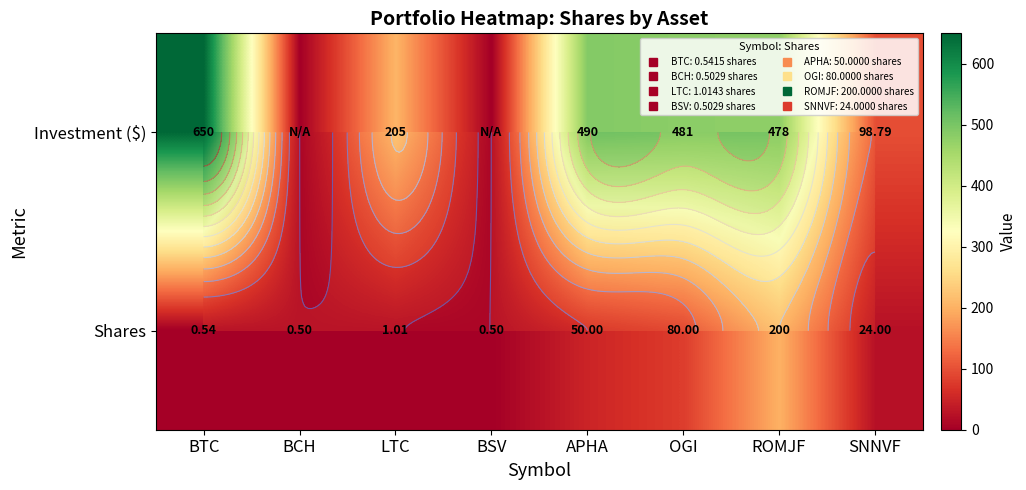

List the series in order of their overall mean, lowest first.

Shares, Investment ($)